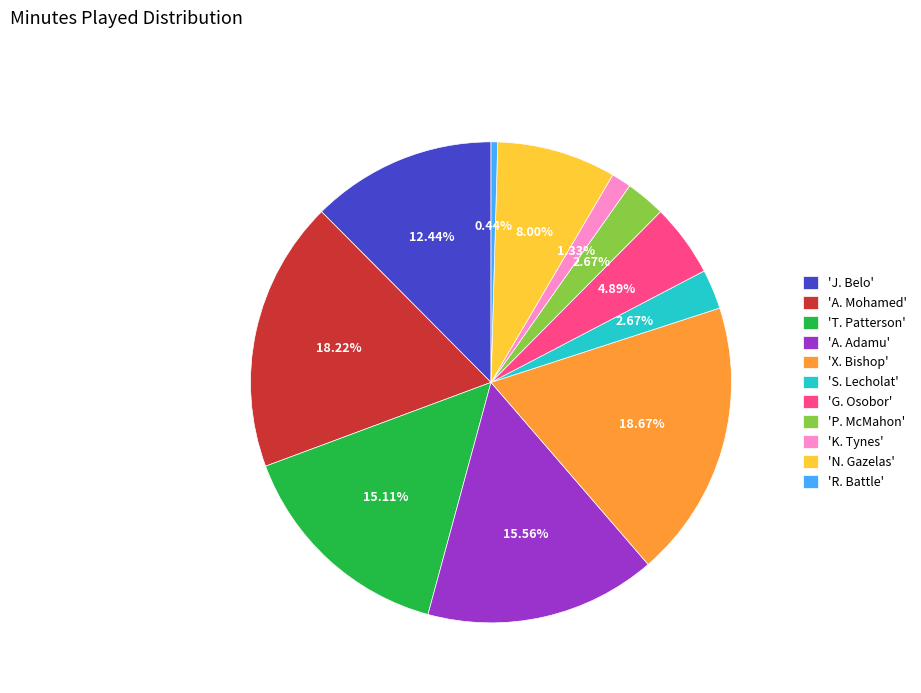

What is the ratio of the value at 'J. Belo' to the value at 'S. Lecholat'?

4.7